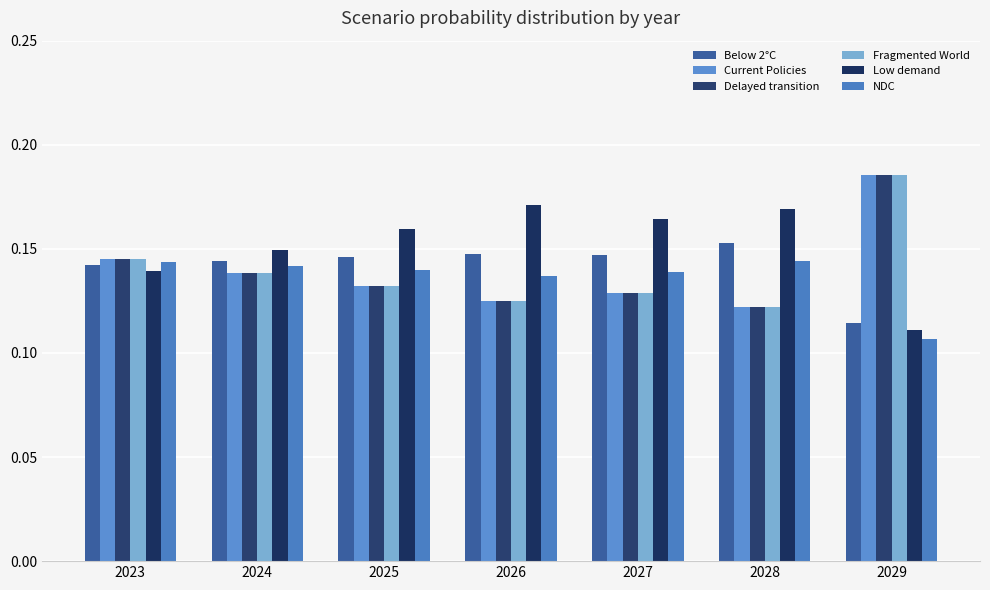

Reading left to right, extract all data points from this chart.

Below 2°C: 2023=0.1	2024=0.1	2025=0.1	2026=0.1	2027=0.1	2028=0.2	2029=0.1
Current Policies: 2023=0.1	2024=0.1	2025=0.1	2026=0.1	2027=0.1	2028=0.1	2029=0.2
Delayed transition: 2023=0.1	2024=0.1	2025=0.1	2026=0.1	2027=0.1	2028=0.1	2029=0.2
Fragmented World: 2023=0.1	2024=0.1	2025=0.1	2026=0.1	2027=0.1	2028=0.1	2029=0.2
Low demand: 2023=0.1	2024=0.1	2025=0.2	2026=0.2	2027=0.2	2028=0.2	2029=0.1
NDC: 2023=0.1	2024=0.1	2025=0.1	2026=0.1	2027=0.1	2028=0.1	2029=0.1